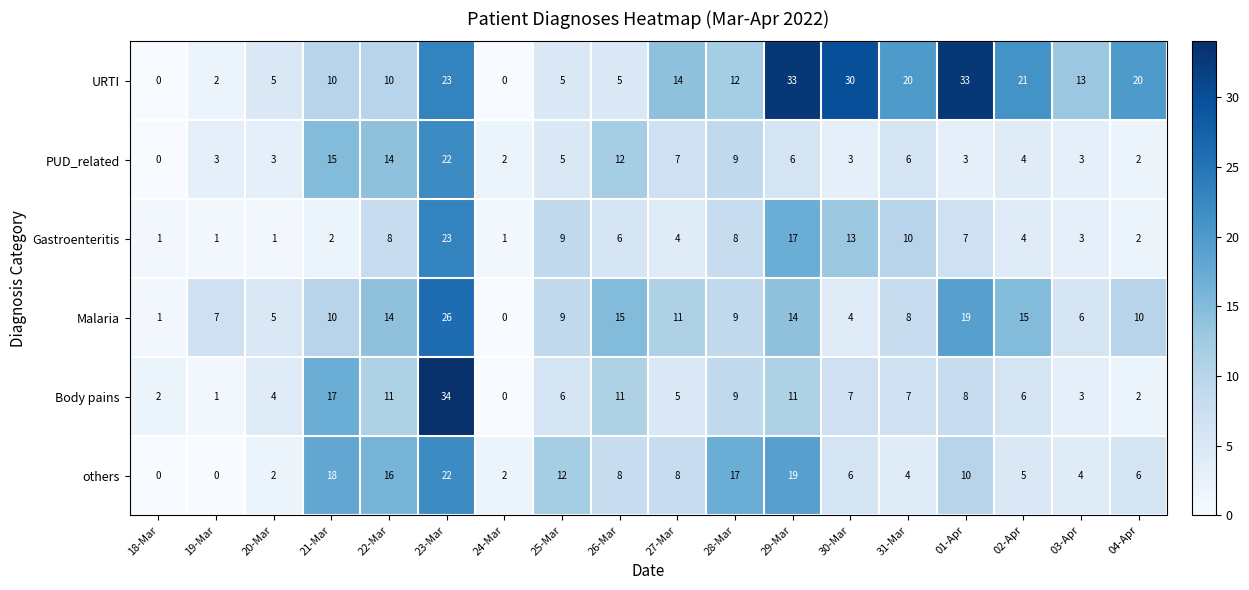

What value does the Gastroenteritis series have at 28-Mar, to the nearest 5?

10